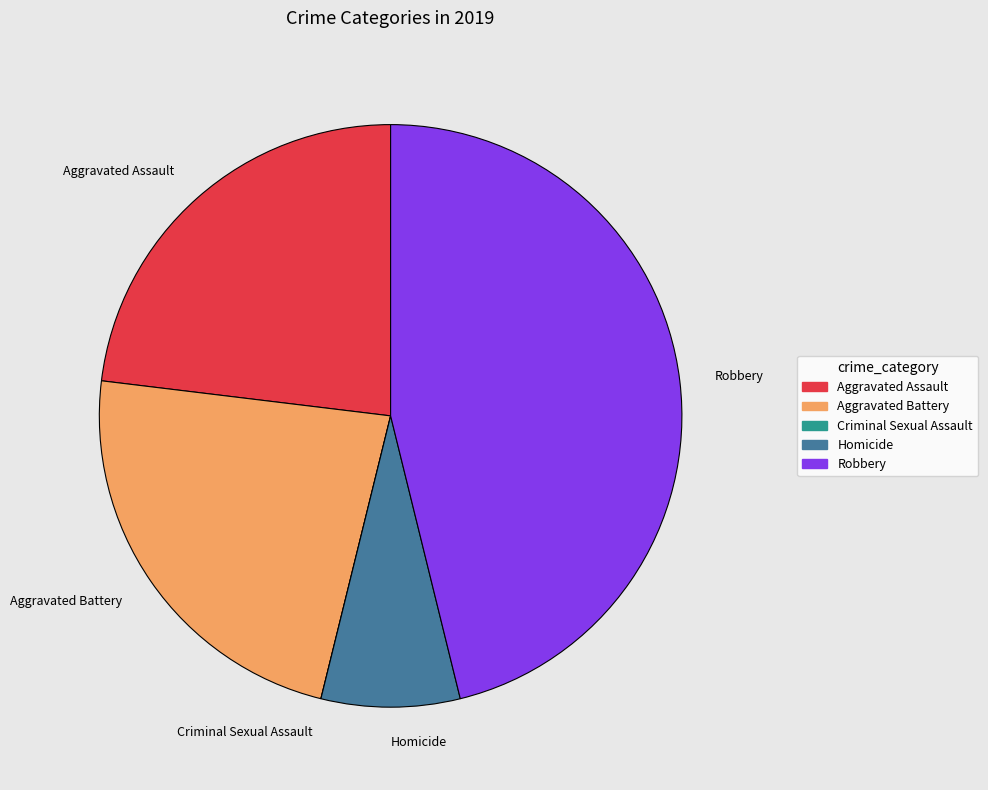

Which slice is the largest?

Robbery